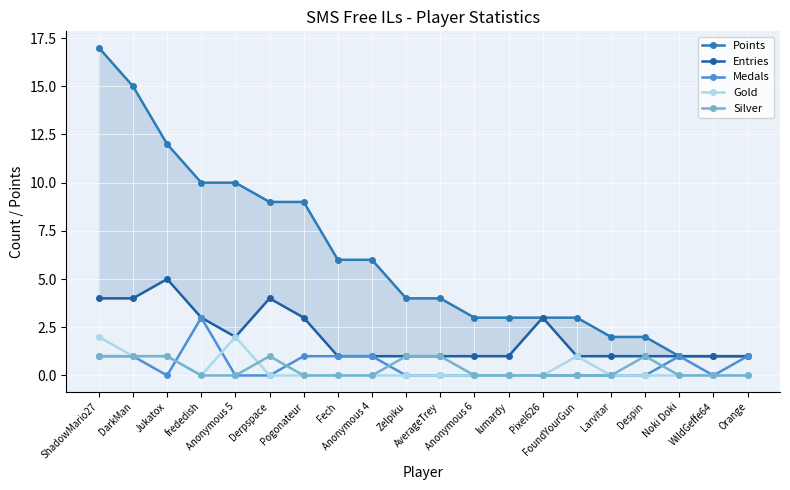

What position from the left is DarkMan?

2